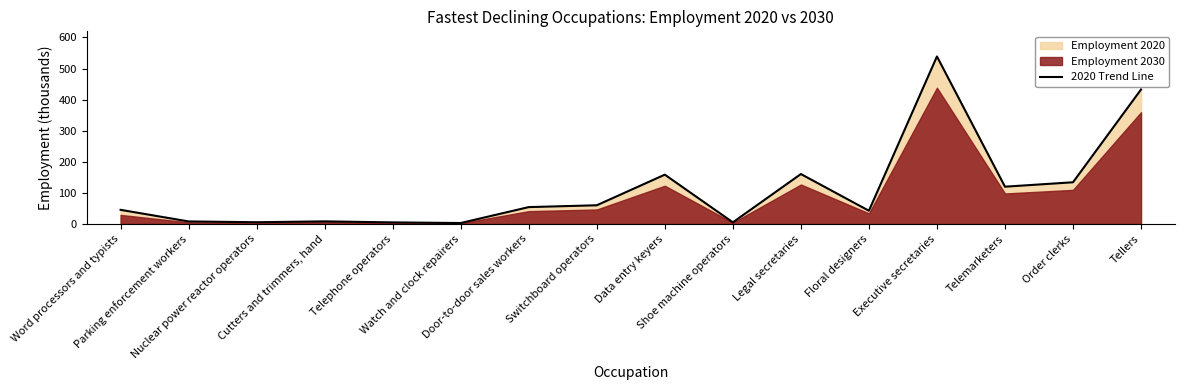

Which category has the highest value across all series?

Executive secretaries